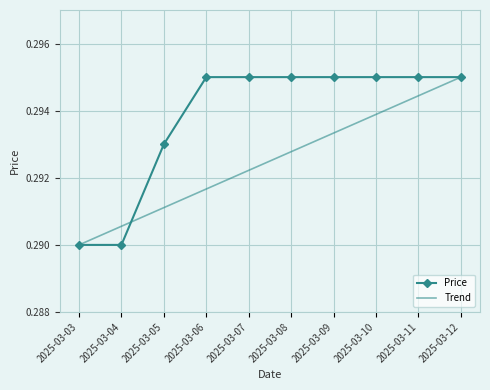

Reading left to right, what are all the values shown in this chart?

0.3	0.3	0.3	0.3	0.3	0.3	0.3	0.3	0.3	0.3